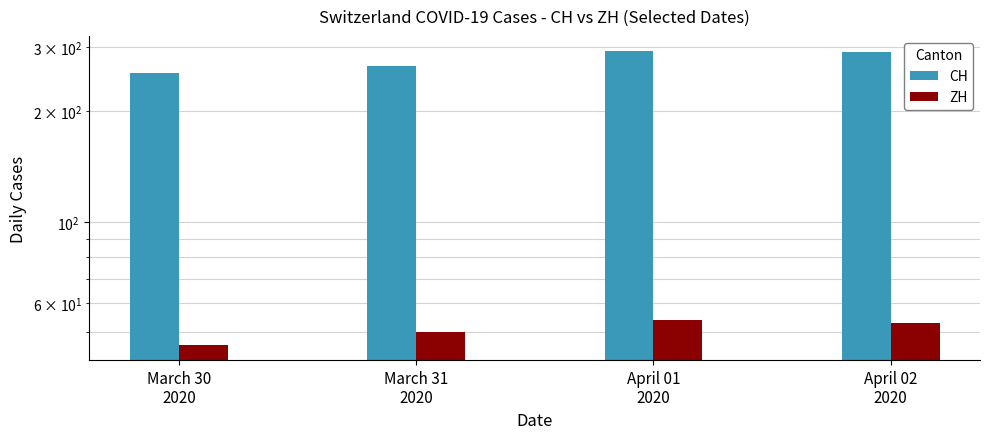

The value of ZH at March 31
2020 is 20. True or false?

False